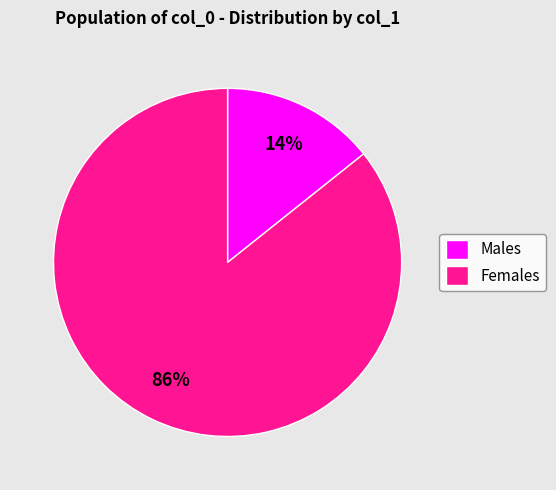

To the nearest percent, what is the combined percentage of Females and Males?

100%